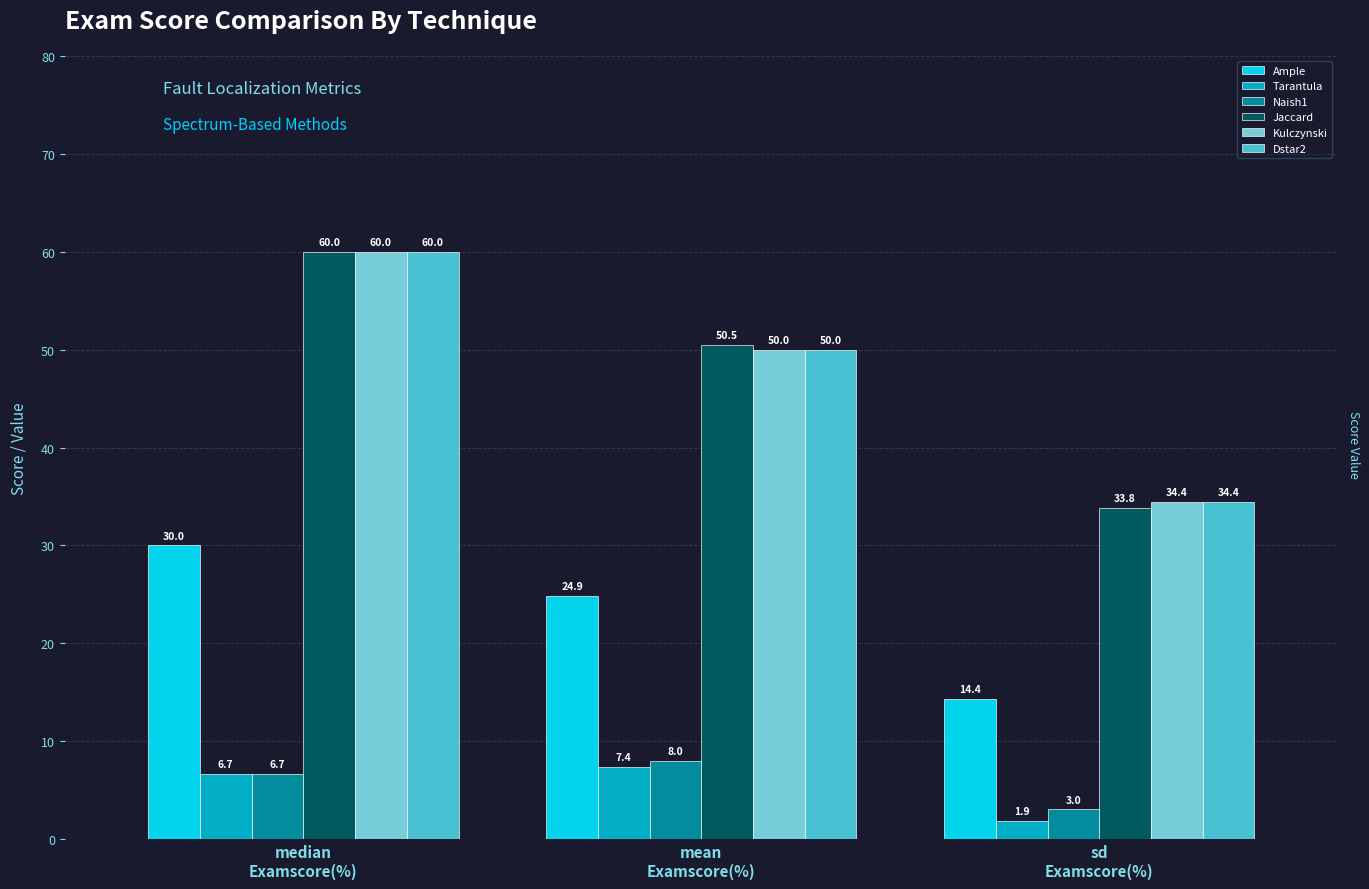

What is the difference between the maximum and minimum values in the Kulczynski series?

25.6